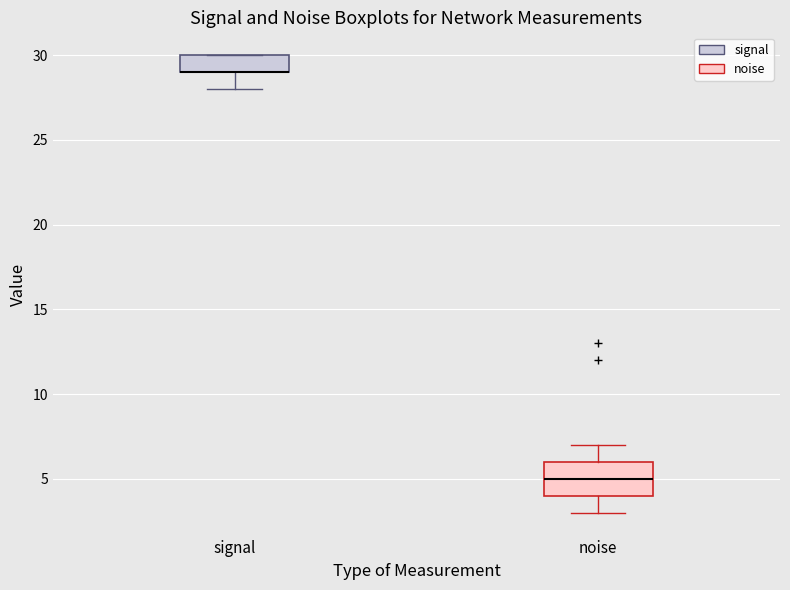

Reading left to right, transcribe this box plot: for each box, give where its median line is, the range the box spans, and where its two whiskers end, as read against the y-axis. The values are not printed on the chart, so give them approximately, as read against the axis.

signal: median 29 (drawn on the box's lower edge), box 29 to 30, whiskers 28 to 30
noise: median 5, box 4 to 6, whiskers 3 to 7